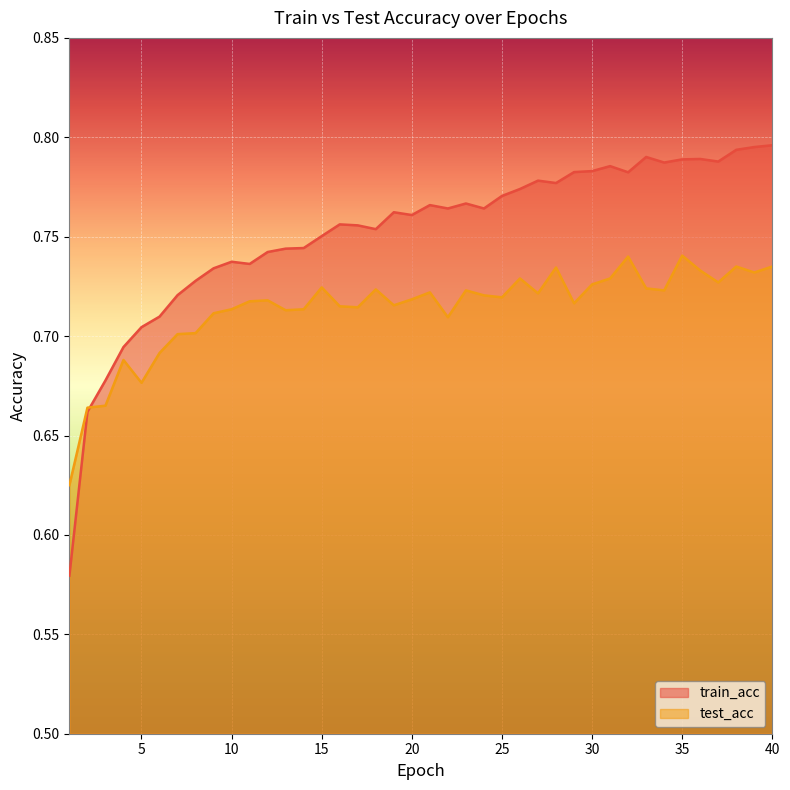

What is the value of the train_acc point at the 22nd from the left?

0.8